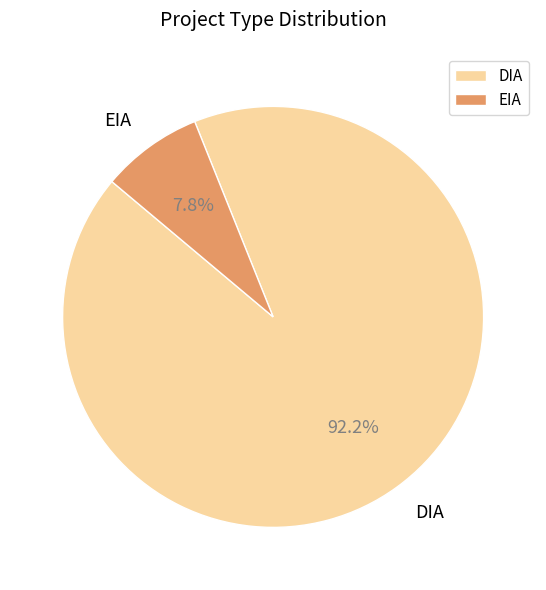

Rank the categories by value from lowest to highest.

EIA, DIA